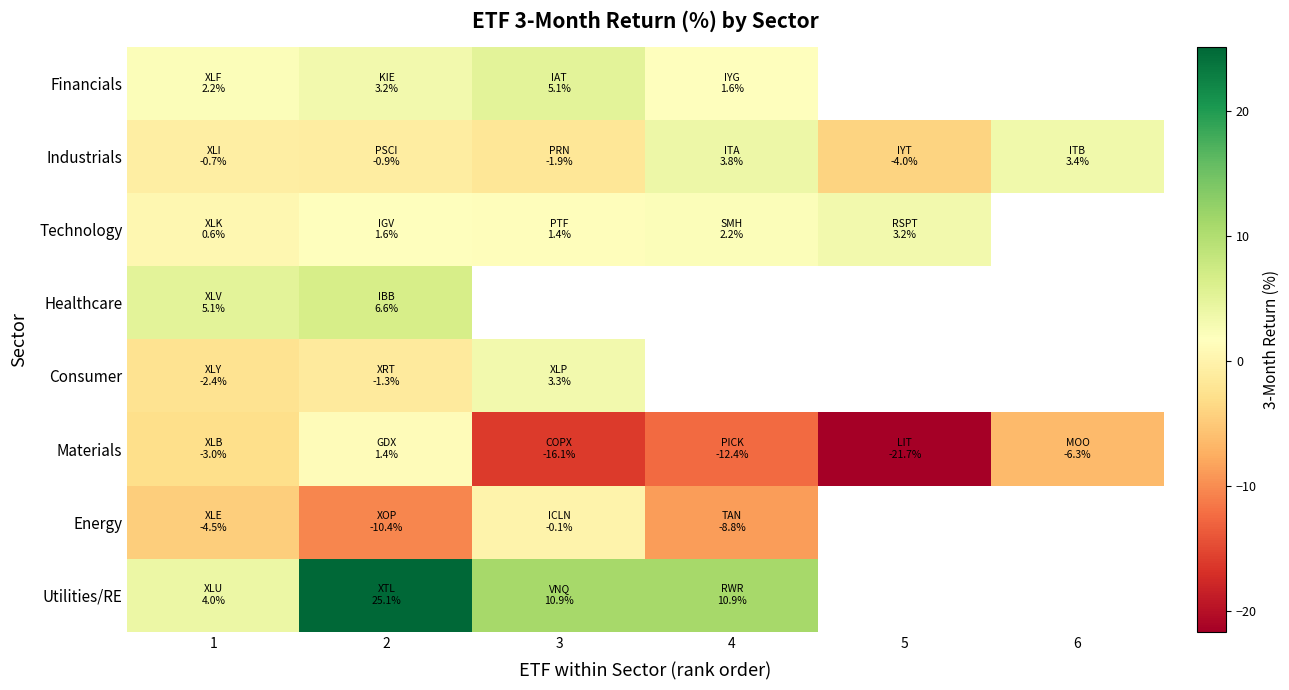

Rank the series by their maximum value, from lowest to highest.

Energy, Materials, Technology, Consumer, Industrials, Financials, Healthcare, Utilities/RE